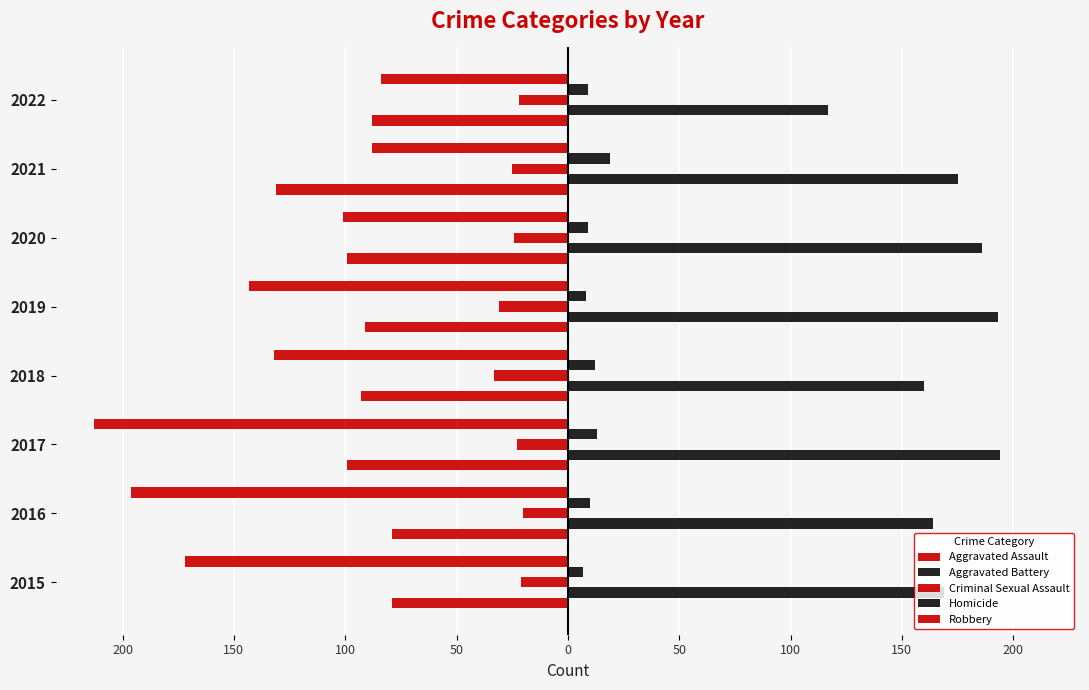

Reading left to right, transcribe all the data shown in this chart.

Aggravated Assault: -79	-79	-99	-93	-91	-99	-131	-88
Aggravated Battery: 169	164	194	160	193	186	175	117
Criminal Sexual Assault: -21	-20	-23	-33	-31	-24	-25	-22
Homicide: 7	10	13	12	8	9	19	9
Robbery: -172	-196	-213	-132	-143	-101	-88	-84